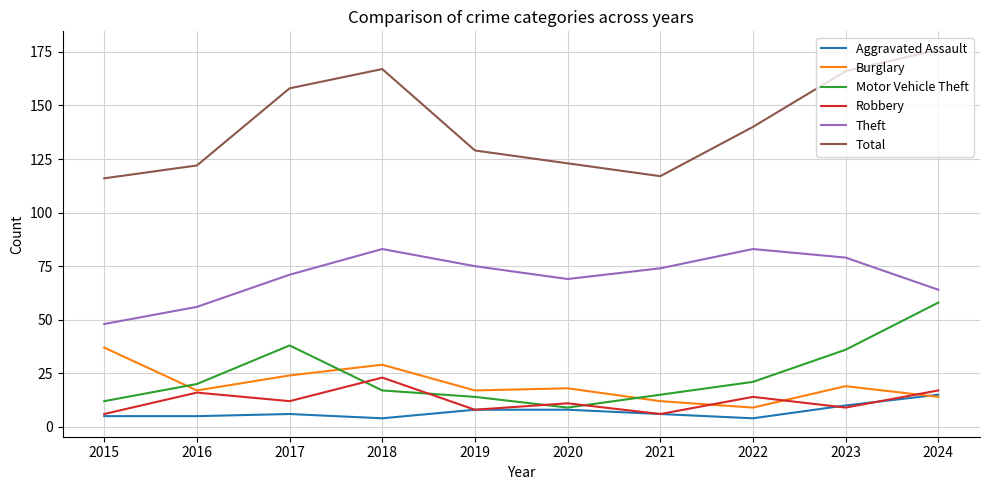

Is it true that Total equals 167 at 2018?

True